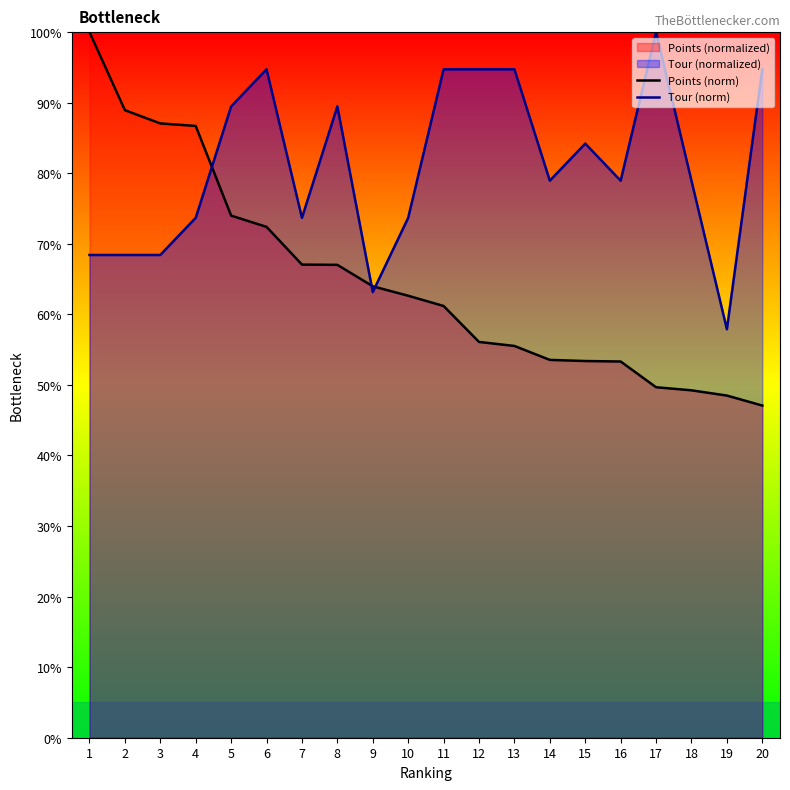

Does the chart display data point markers on the line(s)?

No